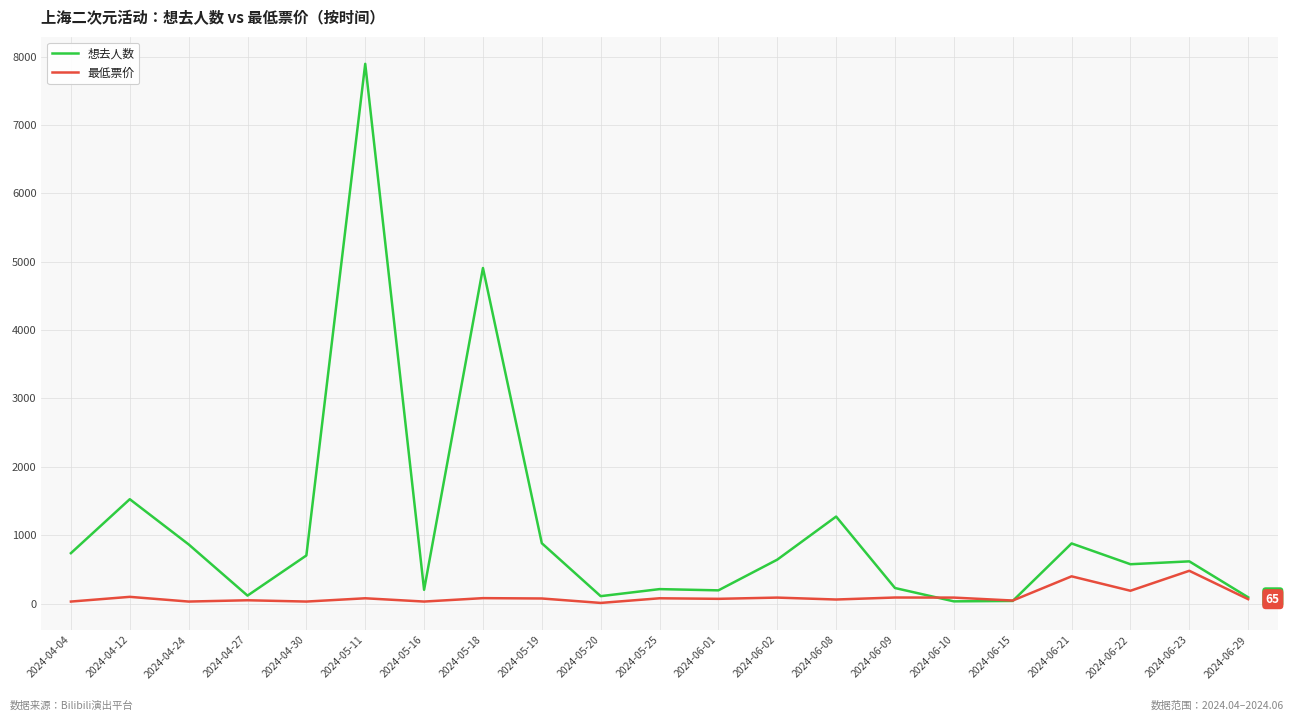

The value of 想去人数 at 2024-05-16 is 202.0. True or false?

True